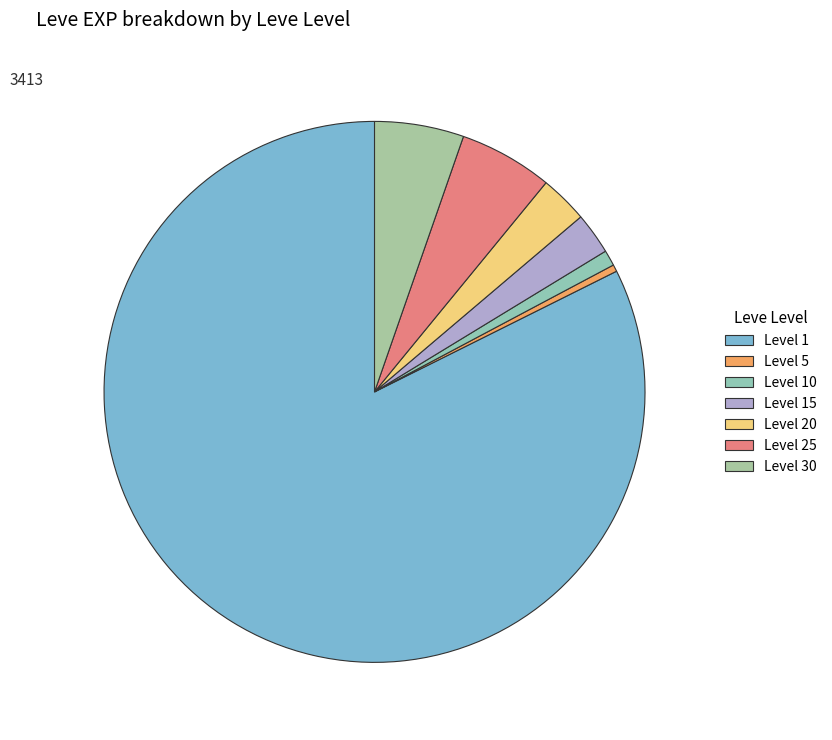

How many slices are in this pie chart?

7